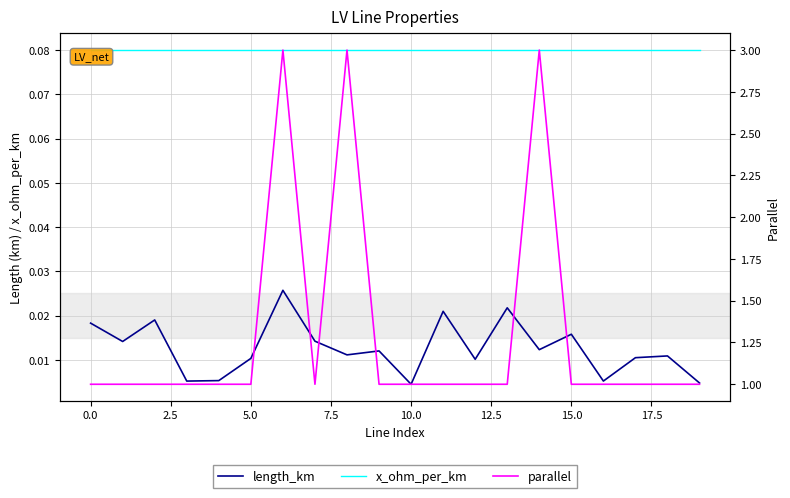

At 19, list the series in order from largest to smallest.

parallel, x_ohm_per_km, length_km